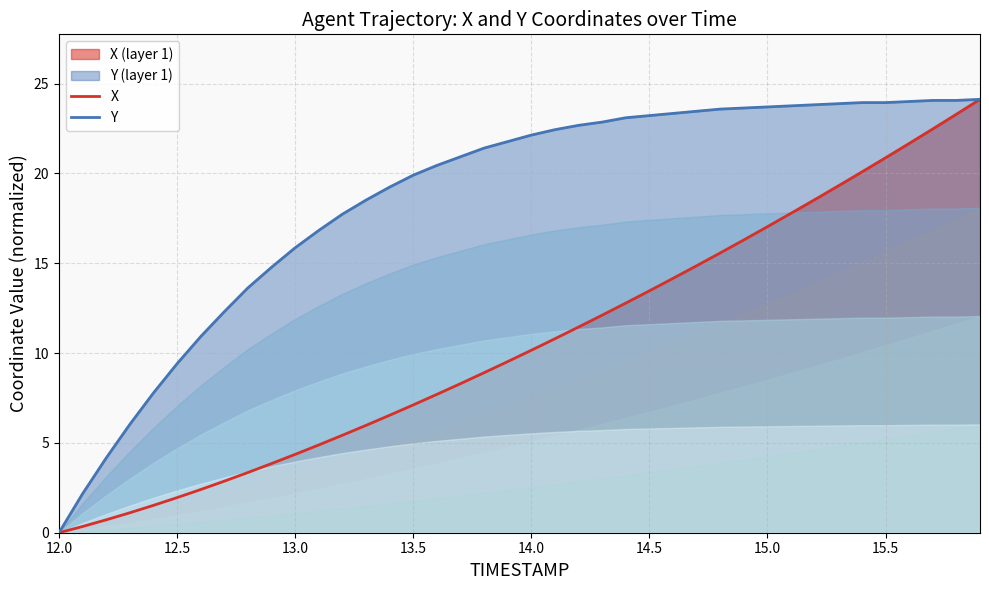

True or false: X has more than 1 interior local peaks.

False